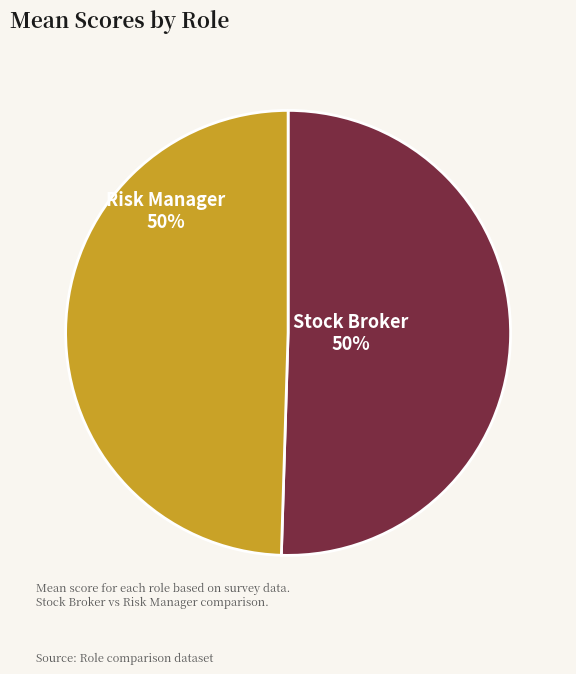

Do Stock Broker and Risk Manager together represent more than half of the pie?

Yes